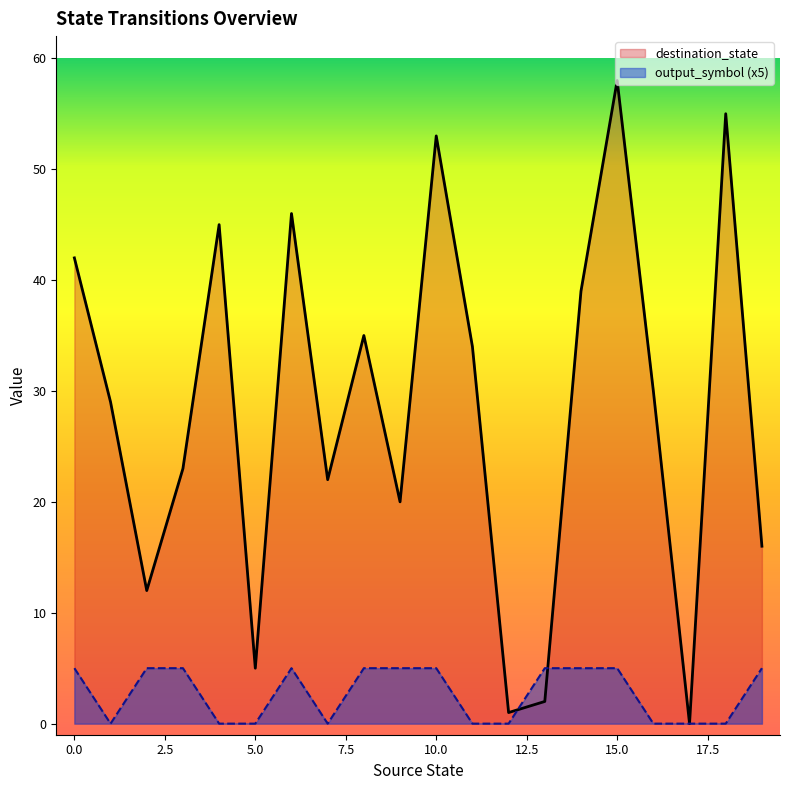

Which series changed the most between 7 and 8?

destination_state